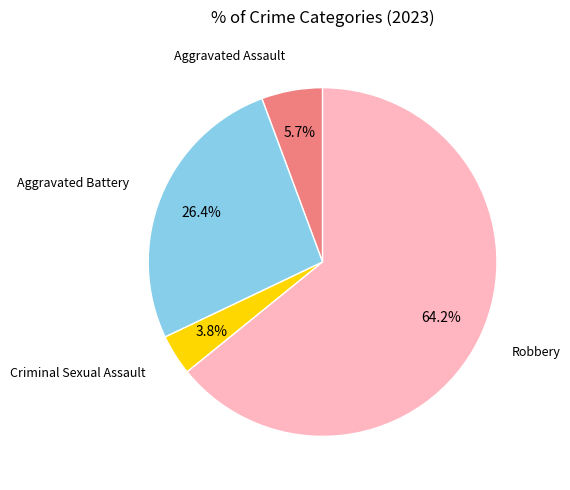

Between Criminal Sexual Assault and Robbery, which is larger?

Robbery